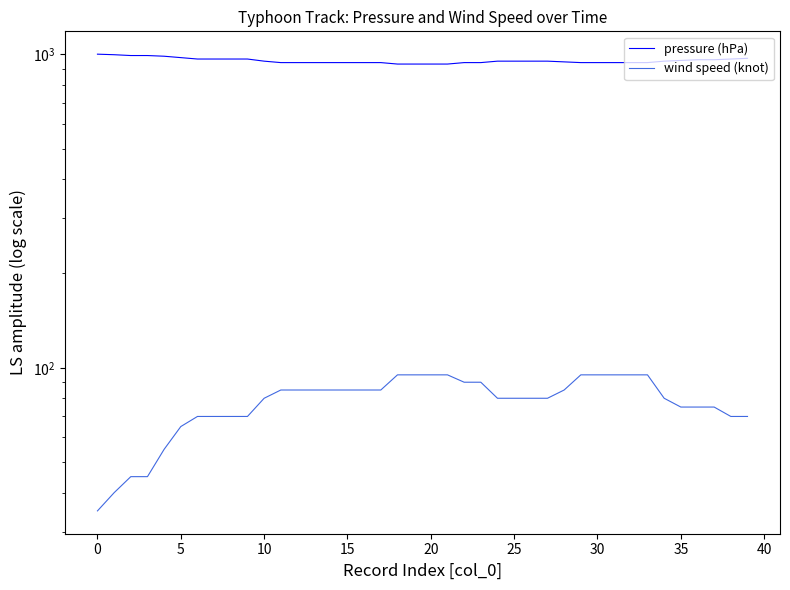

How many series are shown in this chart?

2